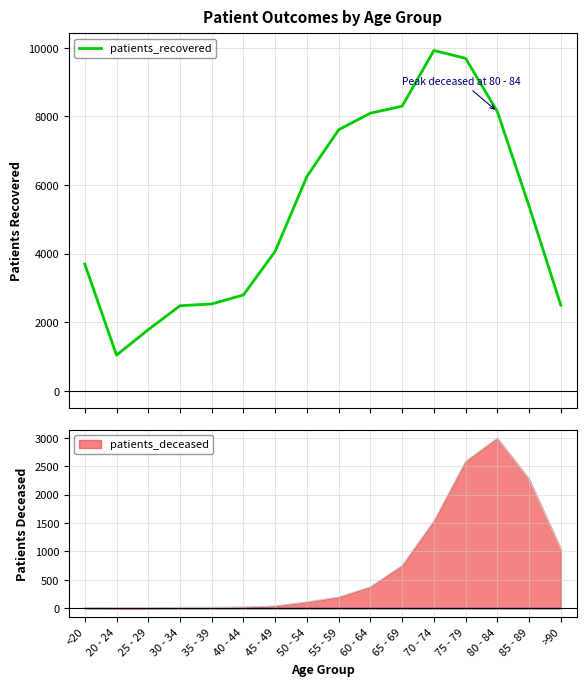

Reading left to right, transcribe all the data shown in this chart.

<20=3700	20 - 24=1044	25 - 29=1786	30 - 34=2484	35 - 39=2536	40 - 44=2799	45 - 49=4071	50 - 54=6252	55 - 59=7612	60 - 64=8097	65 - 69=8300	70 - 74=9924	75 - 79=9695	80 - 84=8143	85 - 89=5388	>90=2500